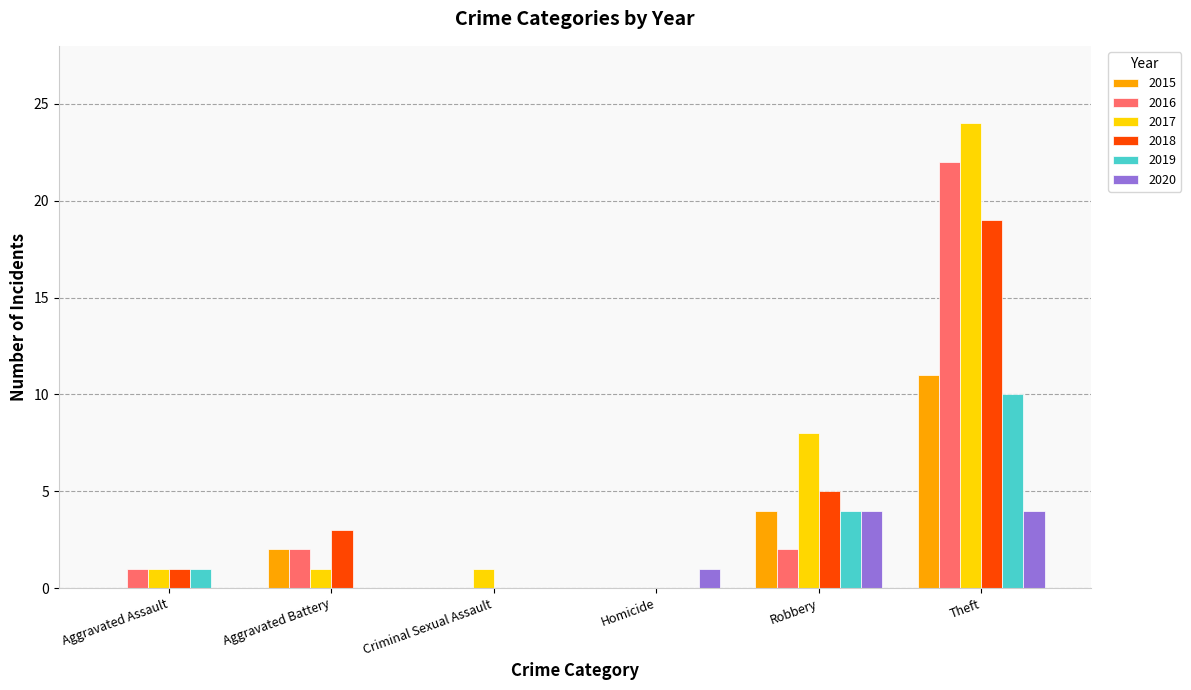

Which category has the highest value in the 2017 series?

Theft